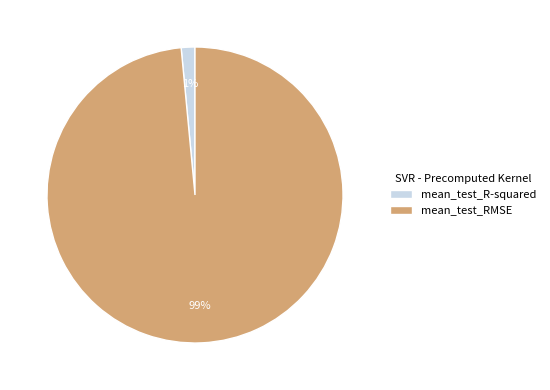

Is the sum of mean_test_R-squared and mean_test_RMSE greater than half?

Yes